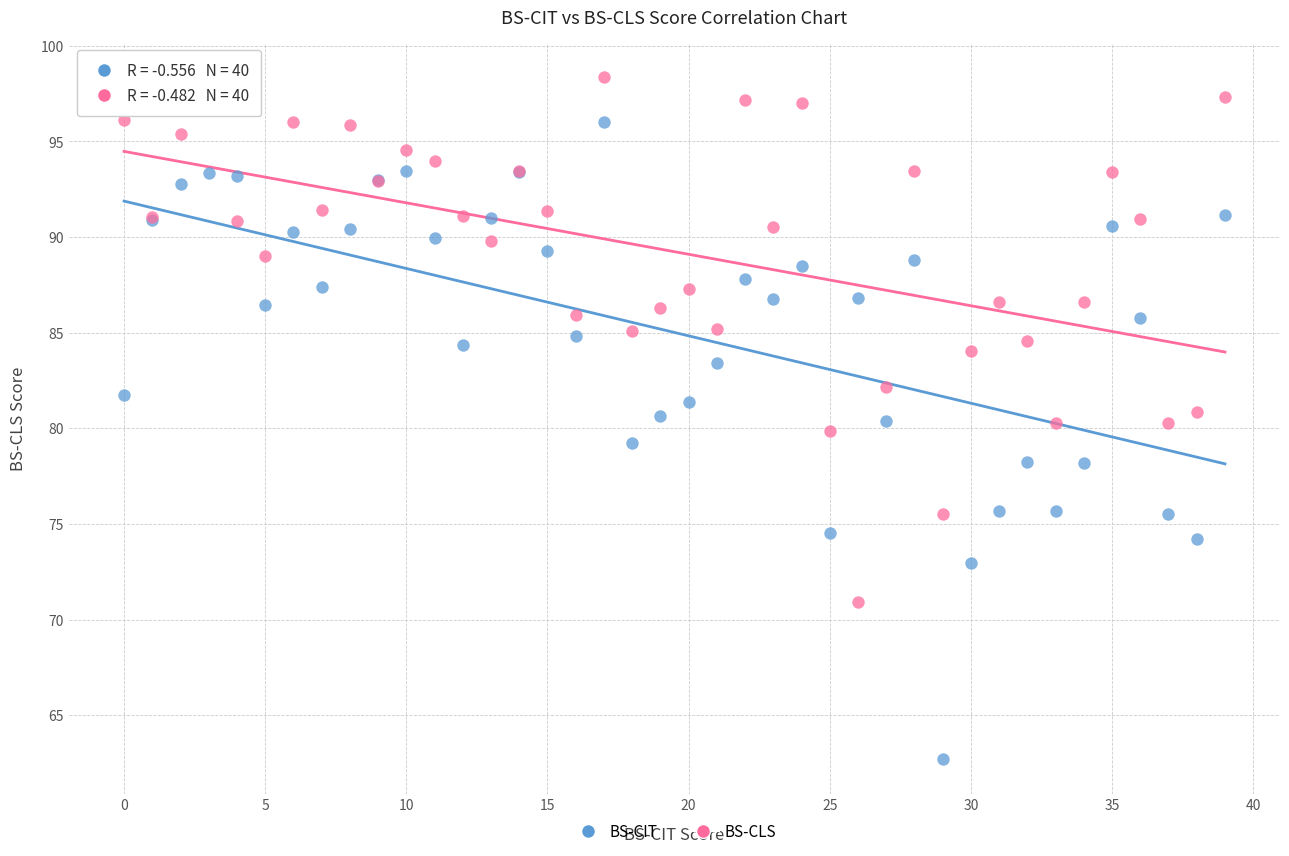

Which series contains the highest Y value?

BS-CLS